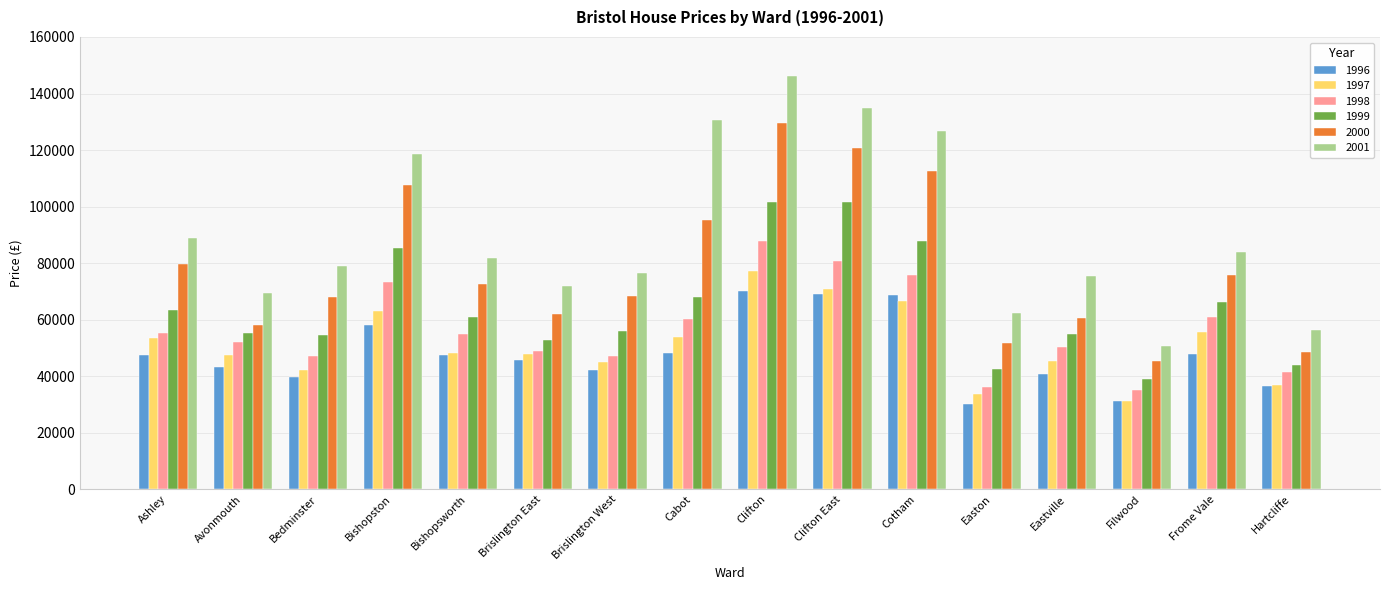

What is the maximum value for 2000?

129675.0